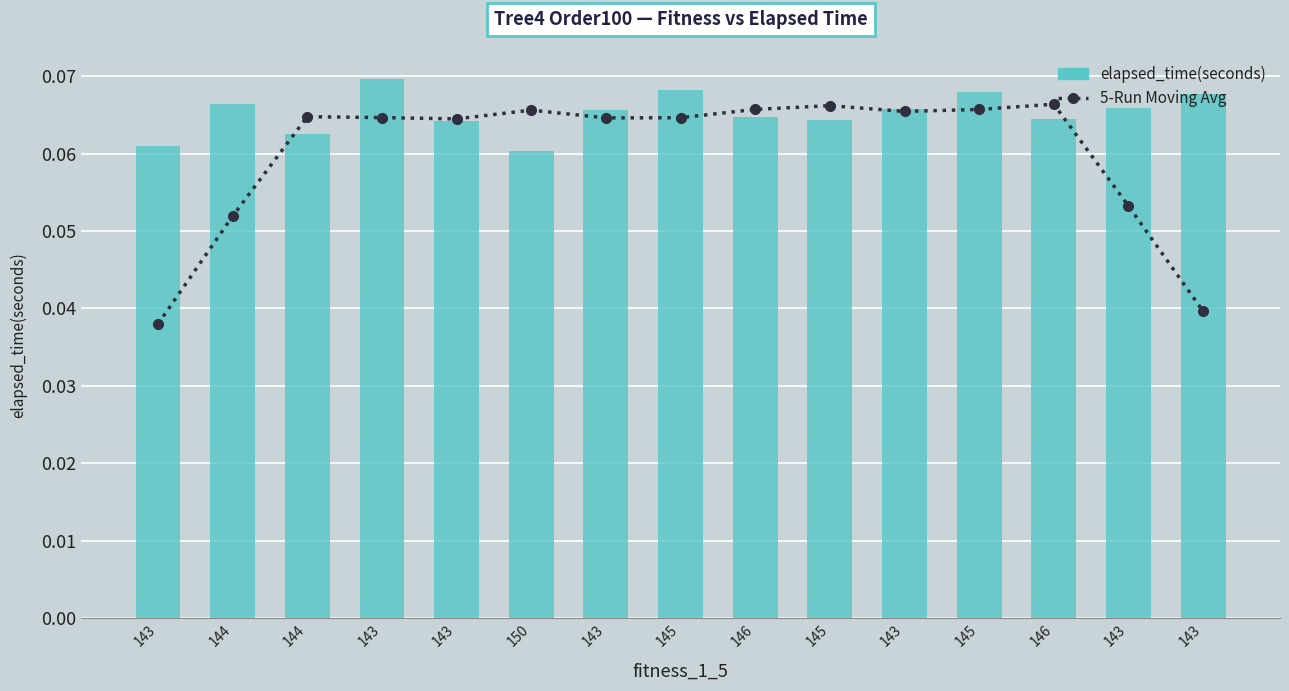

Which label corresponds to the largest value in the chart?

143